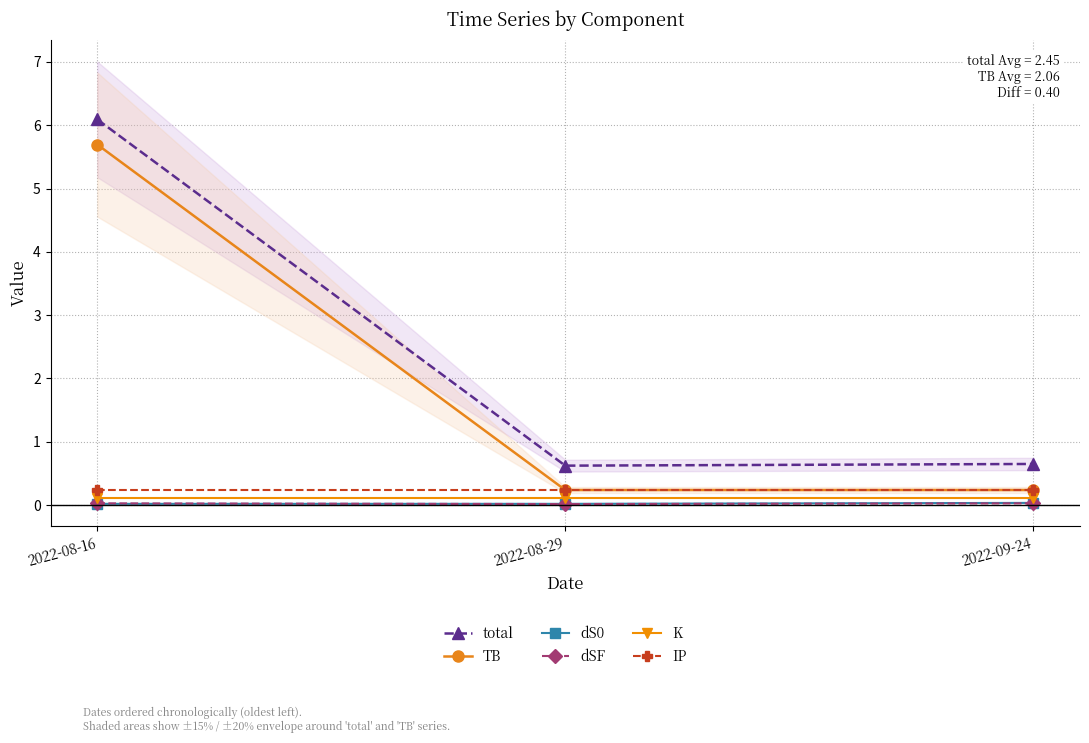

The value of total at 2022-08-29 is 0.6. True or false?

True